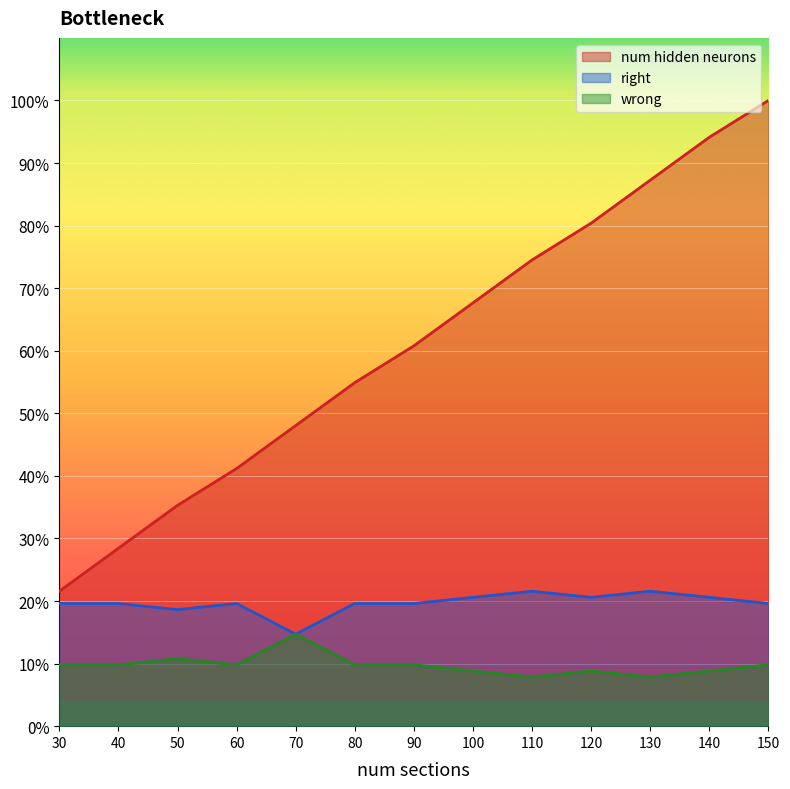

Which category has the highest value across all series?

150